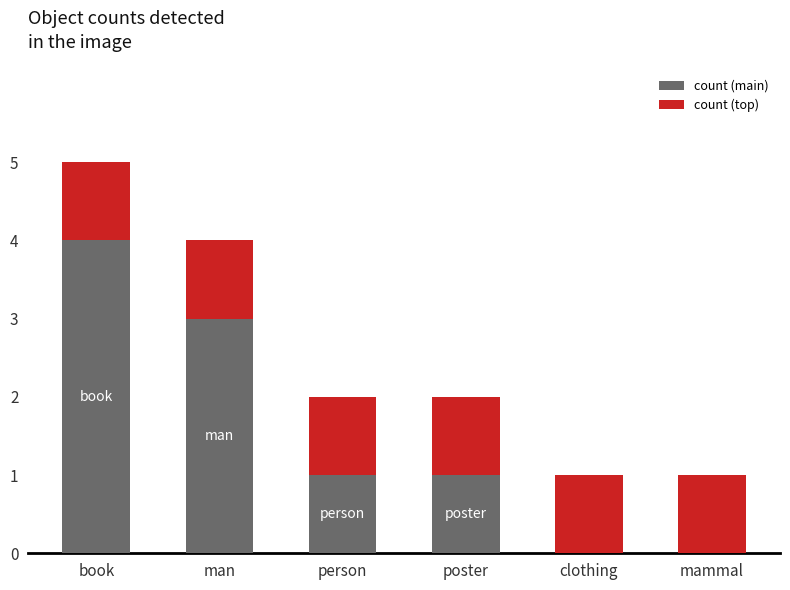

True or false: count (main) has a value of 3 at man.

True